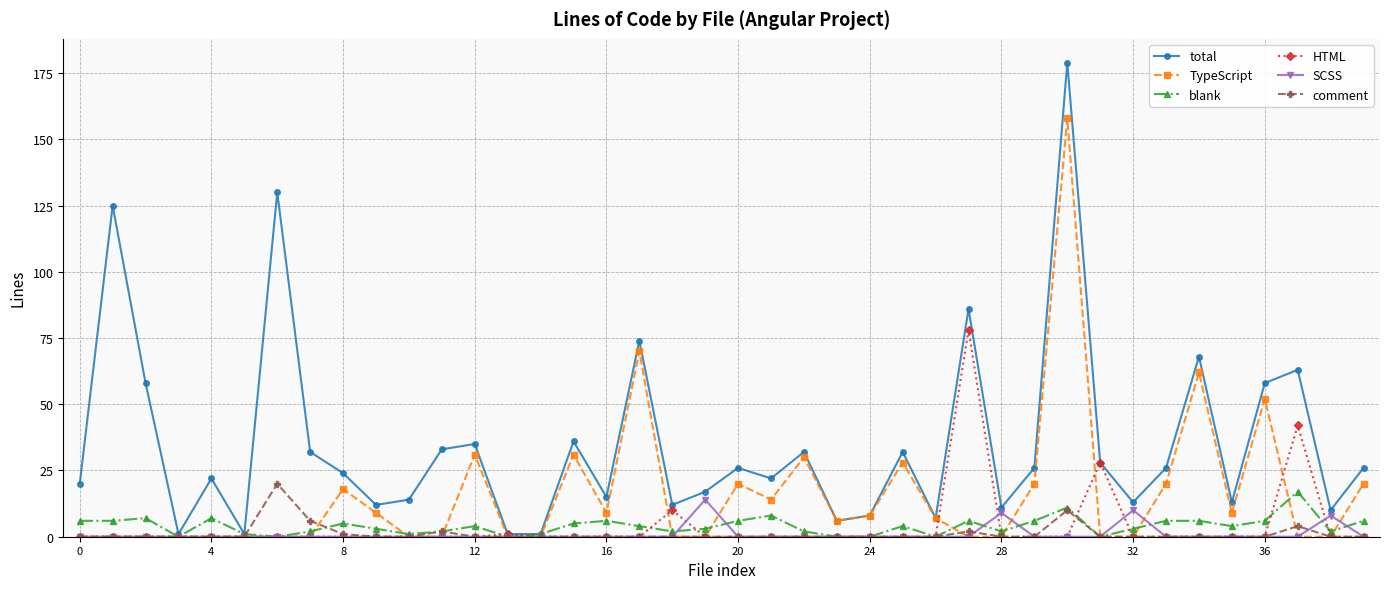

In comment, how many points are higher than both neighbors (excluding endpoints)?

5